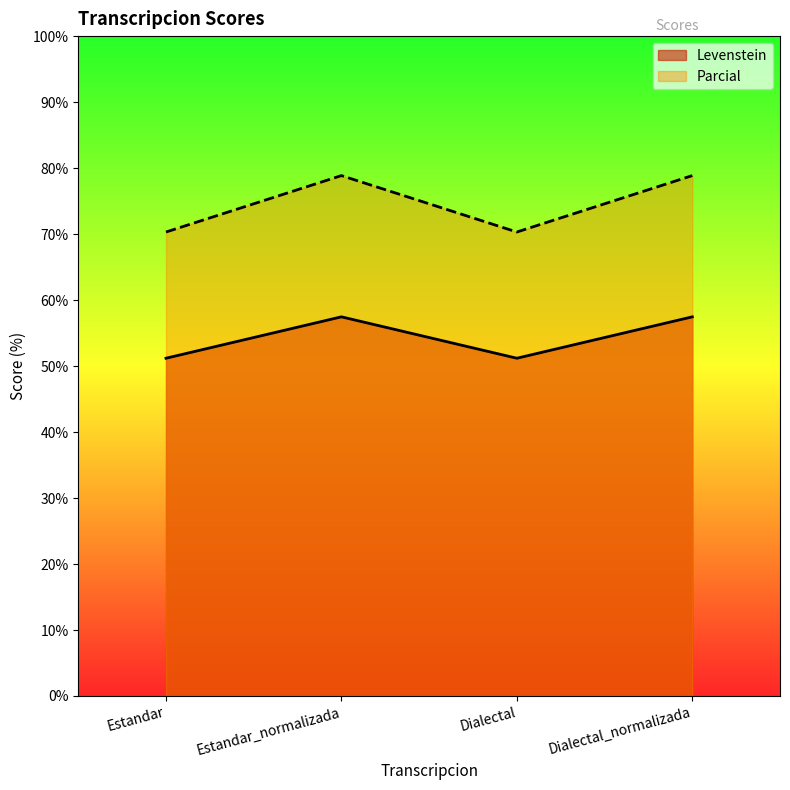

What is the difference between the second highest and minimum values in the Levenstein series?

6.3